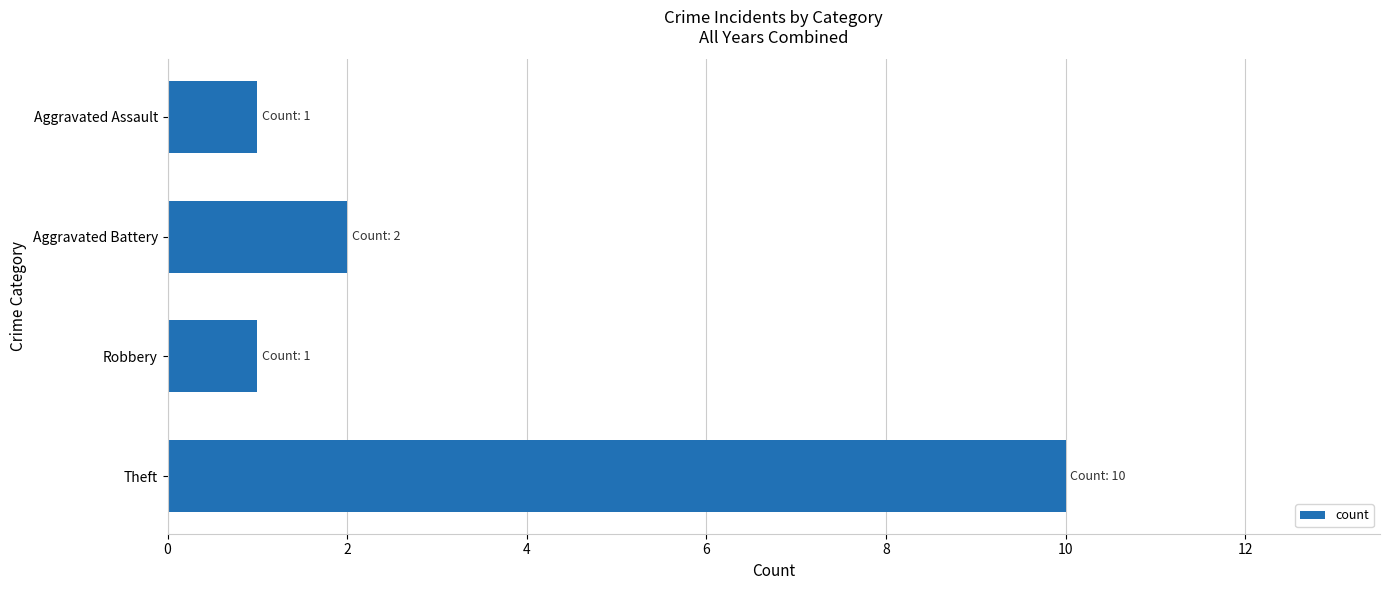

Reading top to bottom, list all the values displayed in this chart.

Aggravated Assault=1	Aggravated Battery=2	Robbery=1	Theft=10